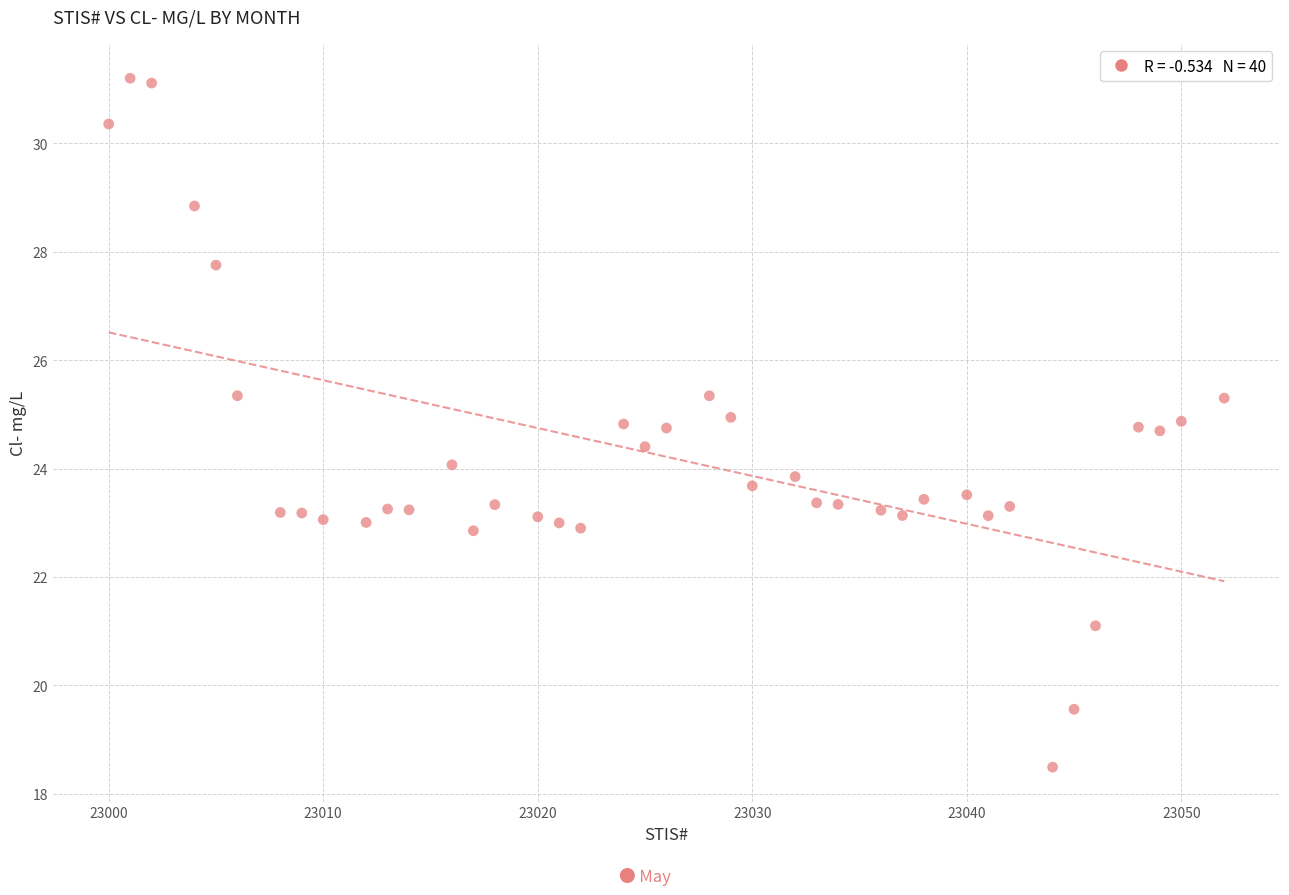

What is the range of Y values (max minus min)?

12.7